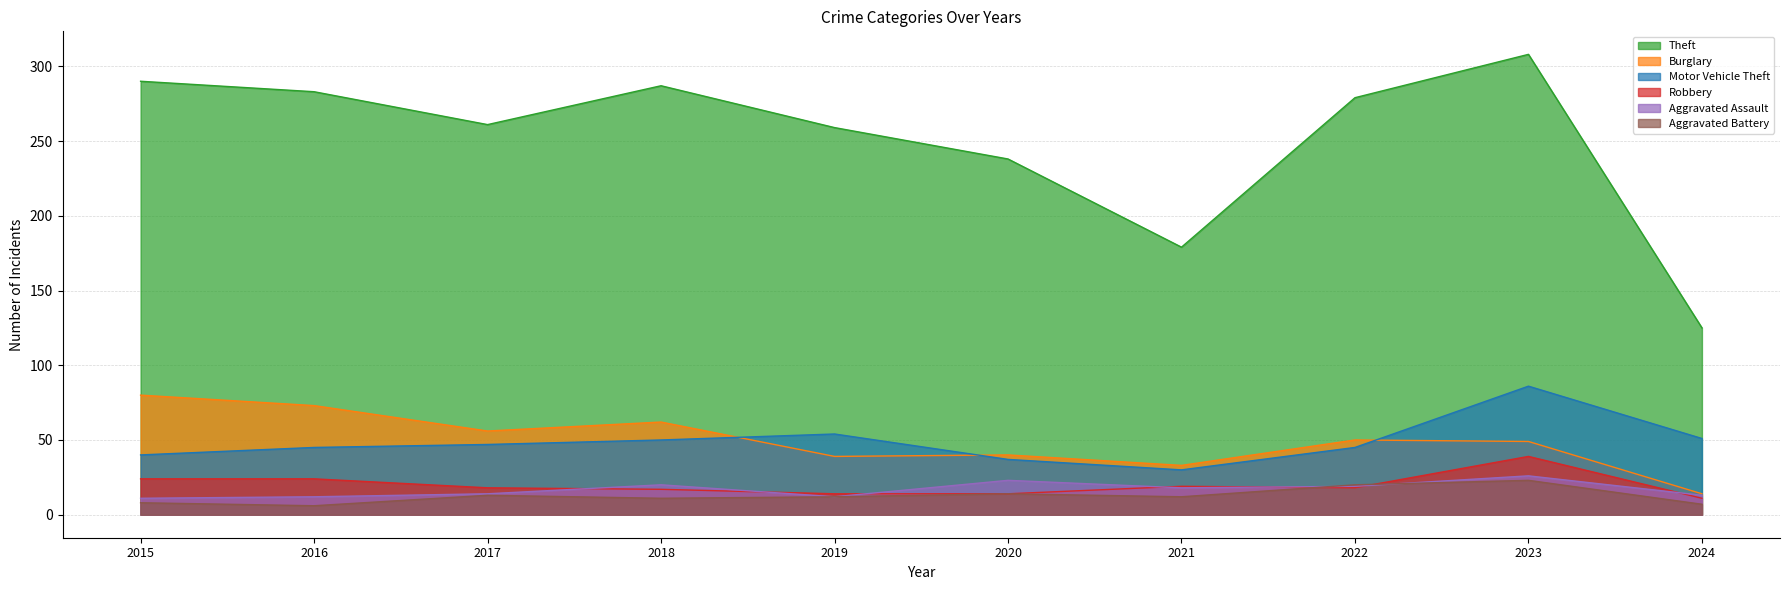

At which category does Burglary reach its first local valley?

2017